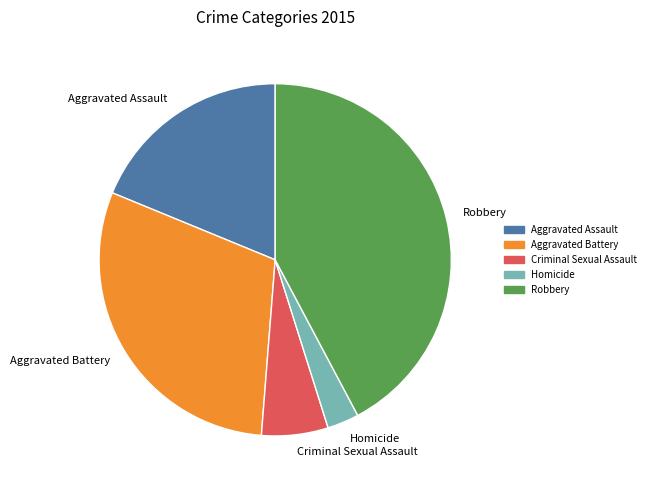

Which has a higher value, Aggravated Battery or Criminal Sexual Assault?

Aggravated Battery